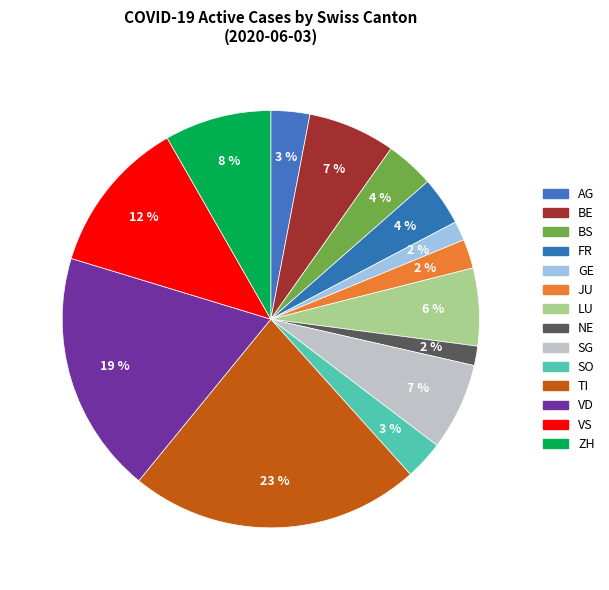

To the nearest percent, what percentage of the pie is JU?

2%